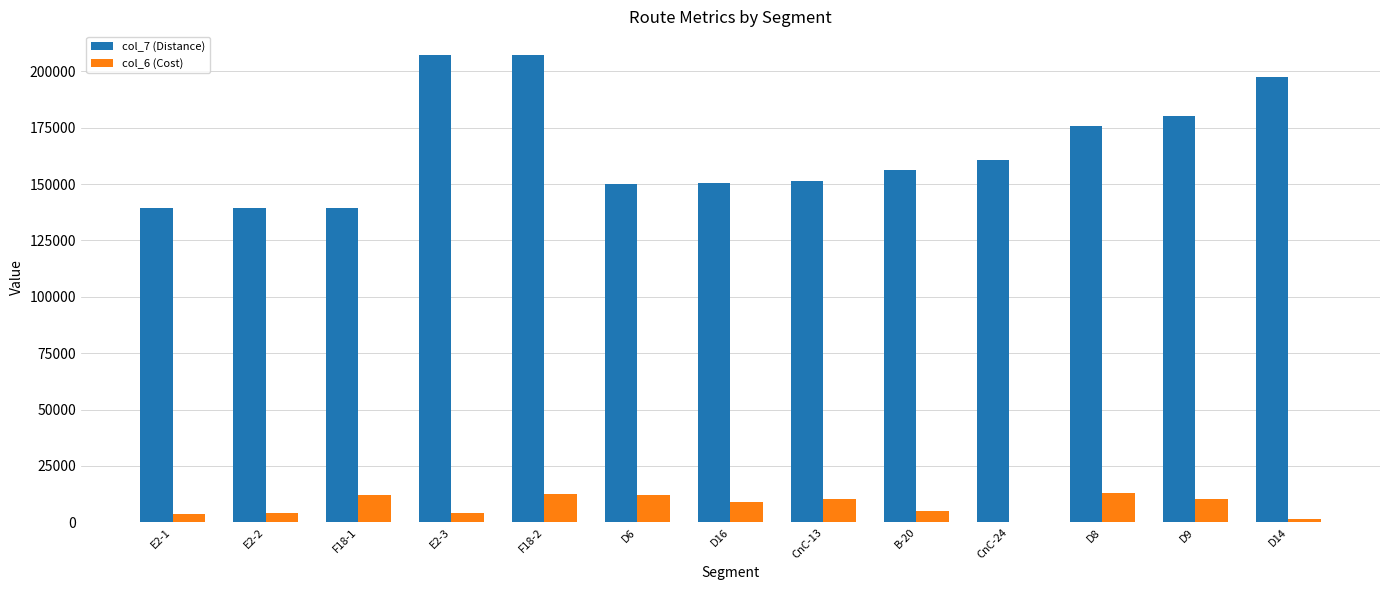

Which series has the largest total across all categories?

col_7 (Distance)